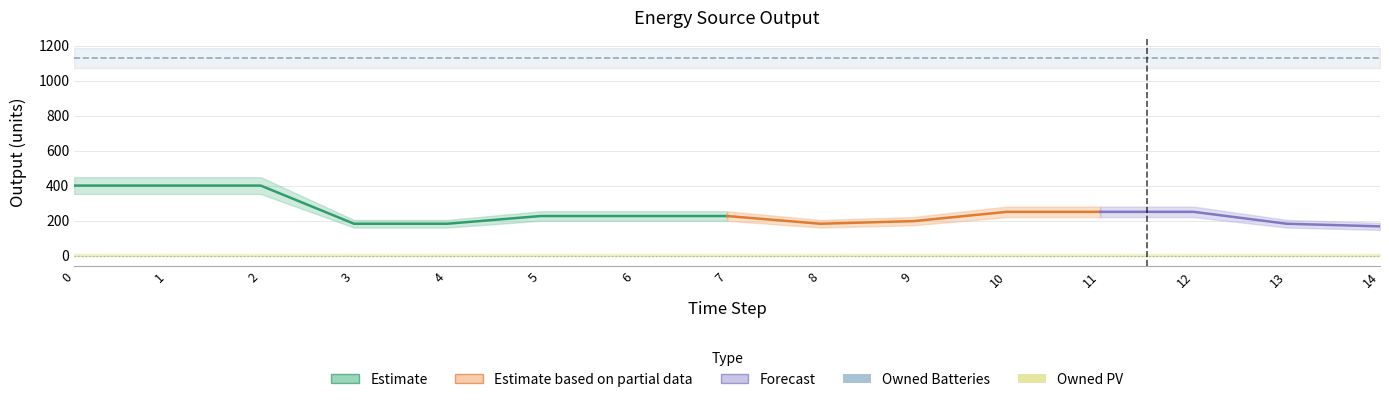

What is the greatest value displayed?

1129